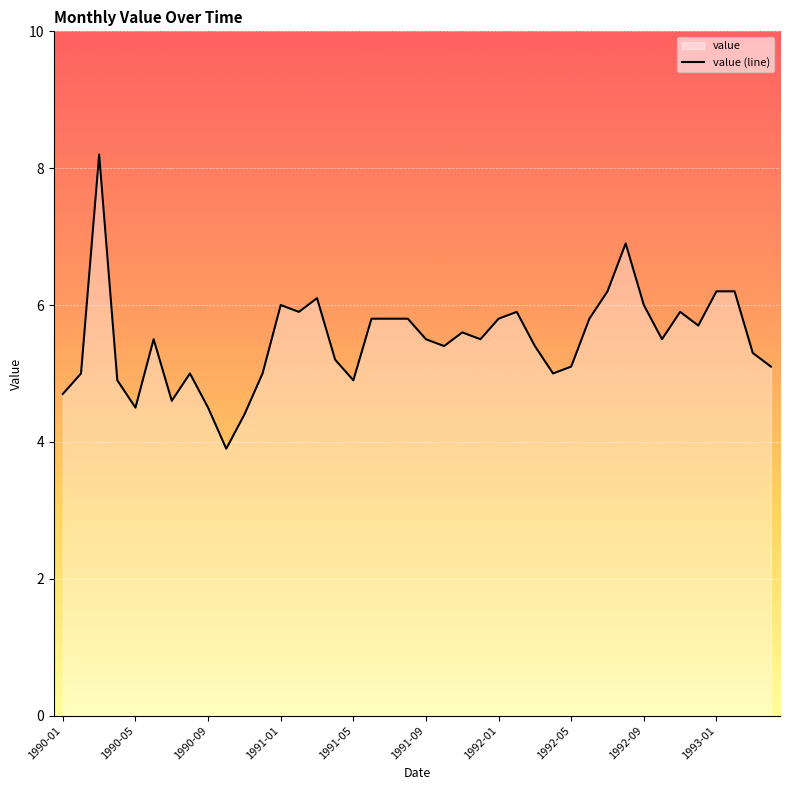

The value at 30 is 9.6. True or false?

False